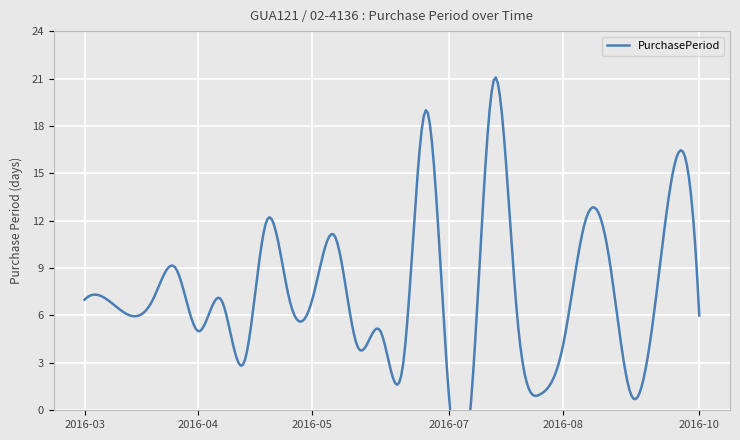

What position from the left is 2016-06-15?

13